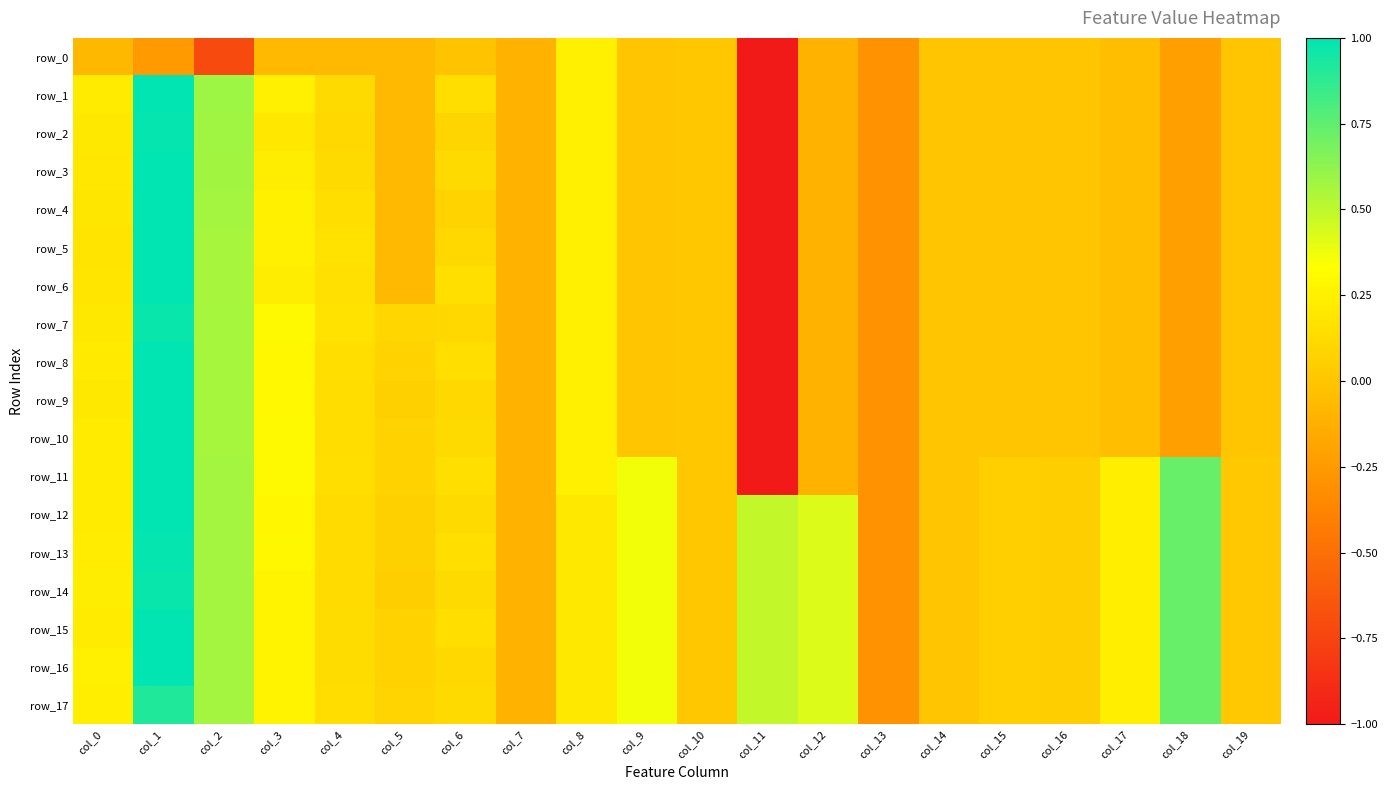

What is the total value across all series at col_6?

2.1